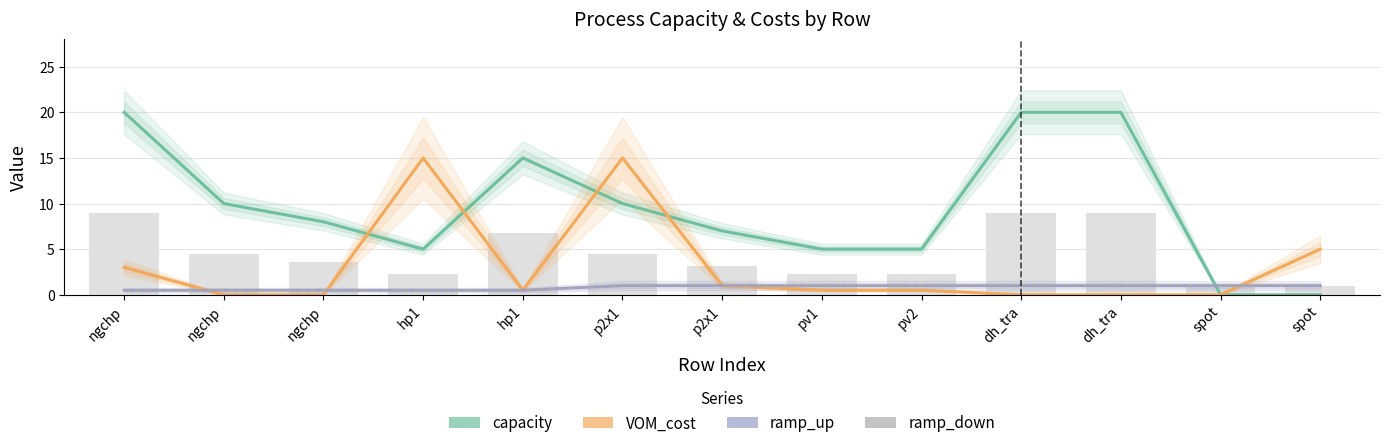

Between pv2 and p2x1, which is larger?

p2x1